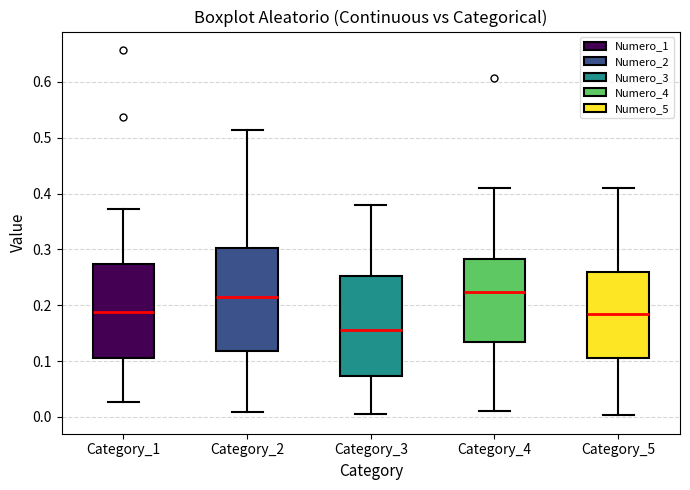

Where does the upper whisker of the box for Category_3 end on the y-axis? The values are not printed on the chart, so give them approximately, as read against the axis.

0.38